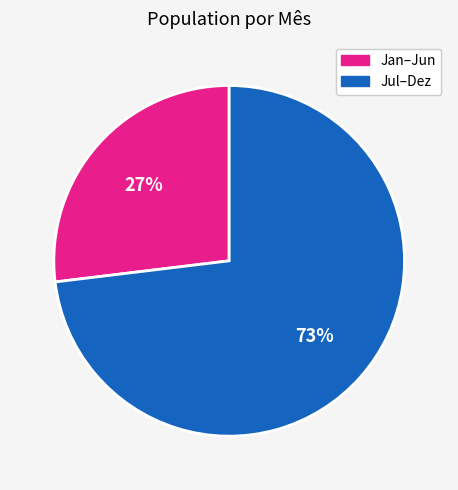

Is the sum of Jul–Dez and Jan–Jun greater than half?

Yes